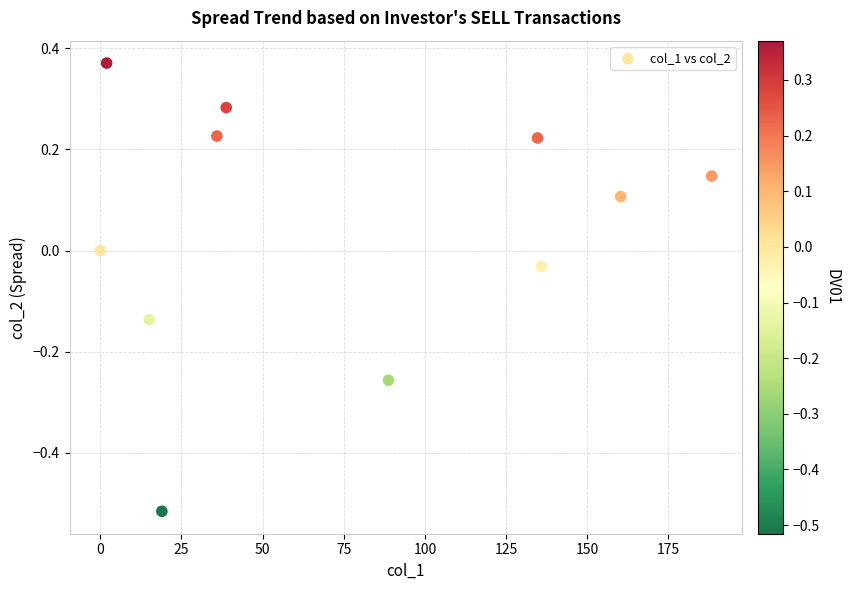

What is the range of Y values (max minus min)?

0.9